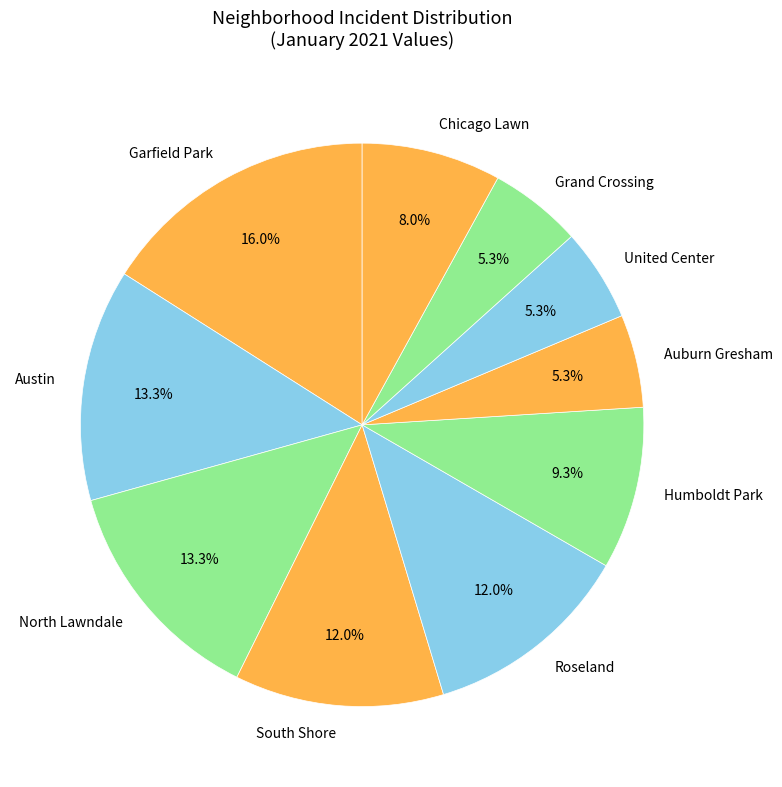

What percentage is NOT represented by South Shore?

88.0%